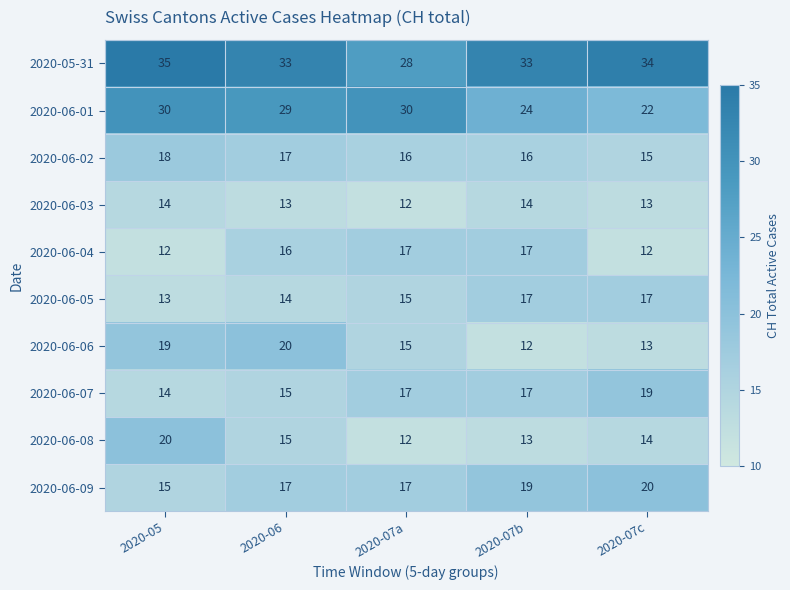

Where is 2020-06-07 nearest to the value 16?

2020-06